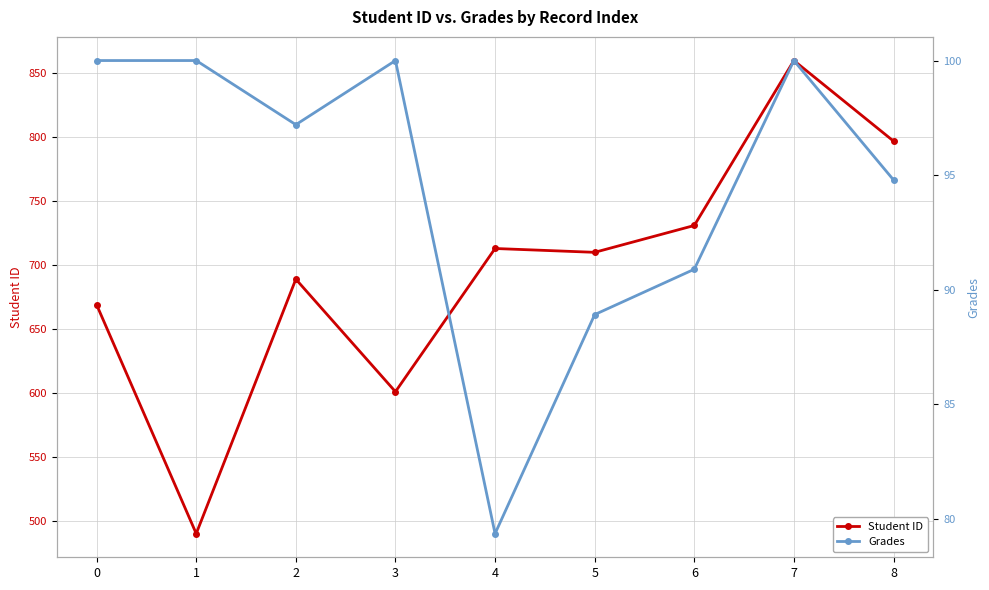

How many interior local peaks does the Grades series have?

2